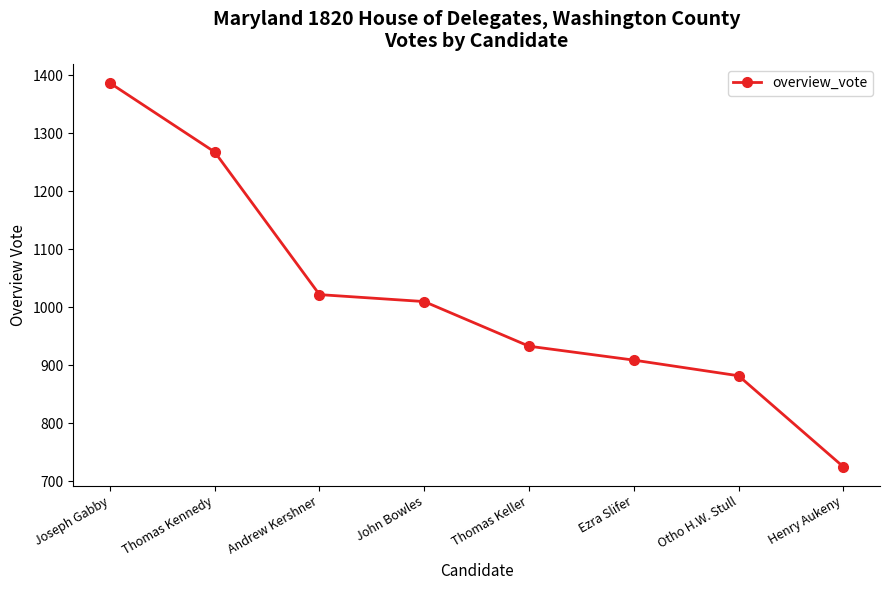

Where is the data nearest to the value 1056?

Andrew Kershner